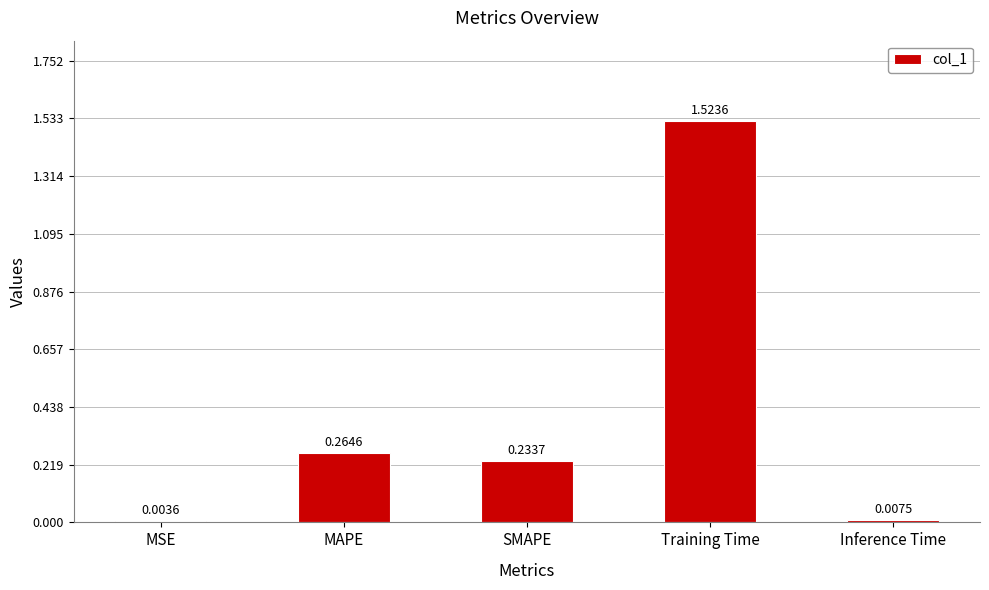

Which label corresponds to the largest value in the chart?

Training Time